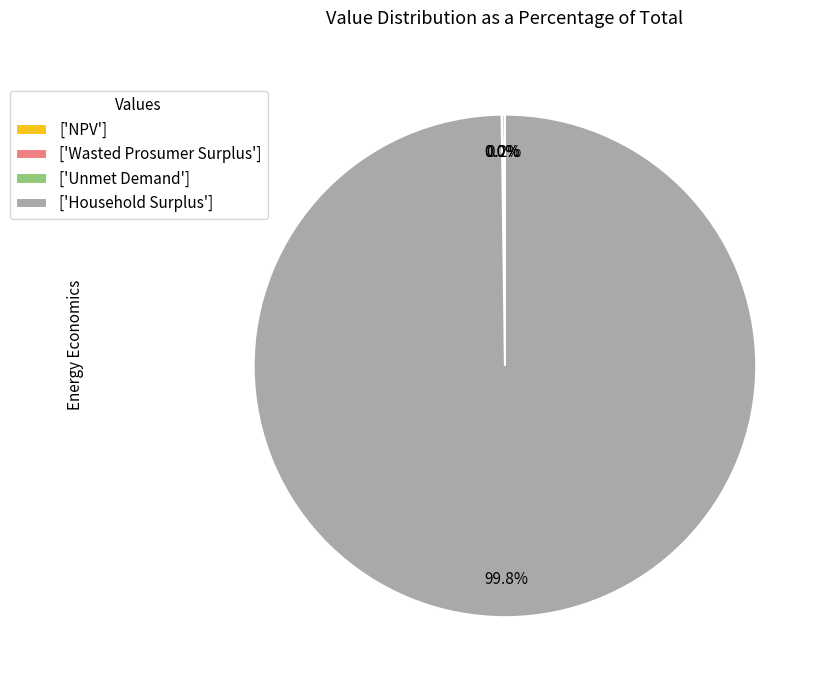

Which slice is the largest?

['Household Surplus']